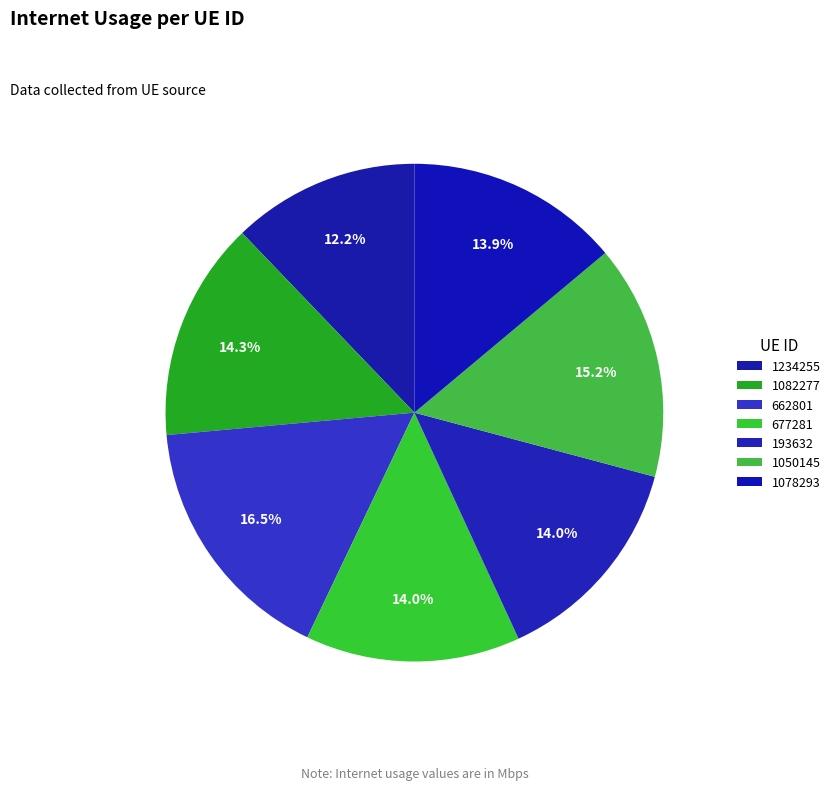

To the nearest percent, what is the combined percentage of 1234255 and 662801?

29%